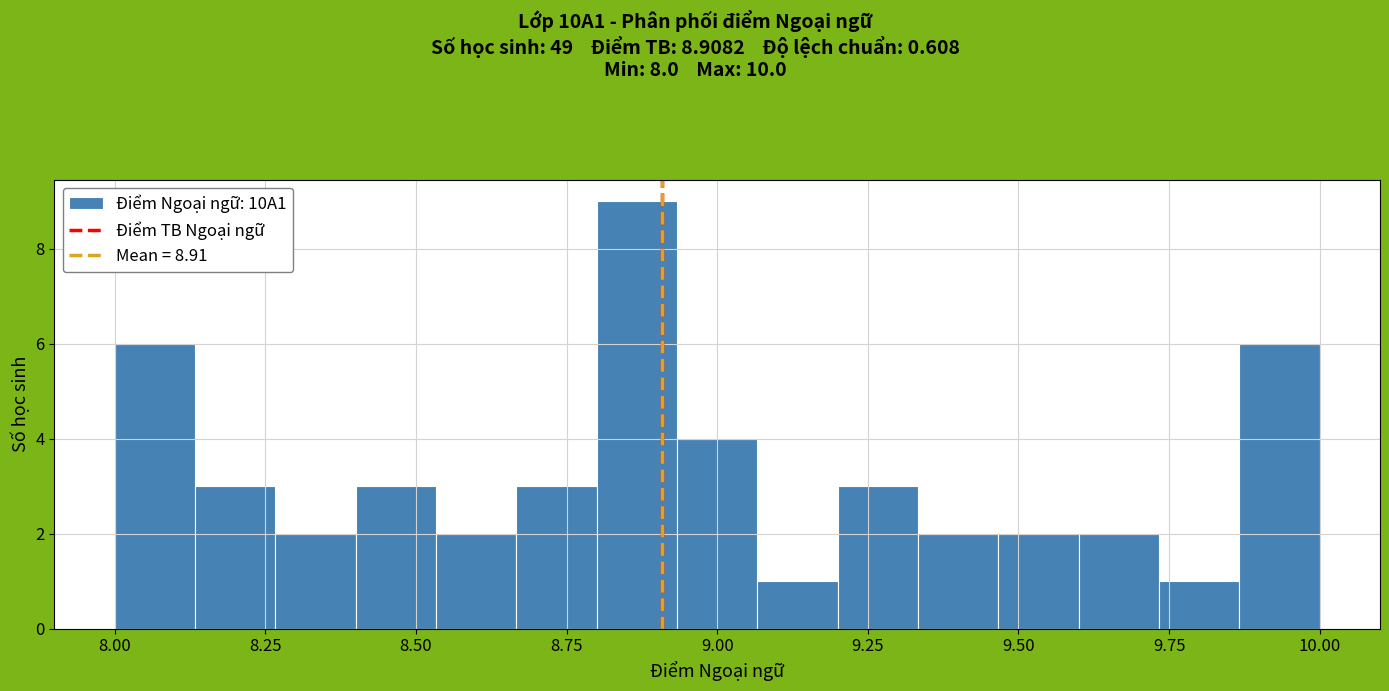

Read against the x-axis, roughly where is the centre of the tallest bar?

8.85